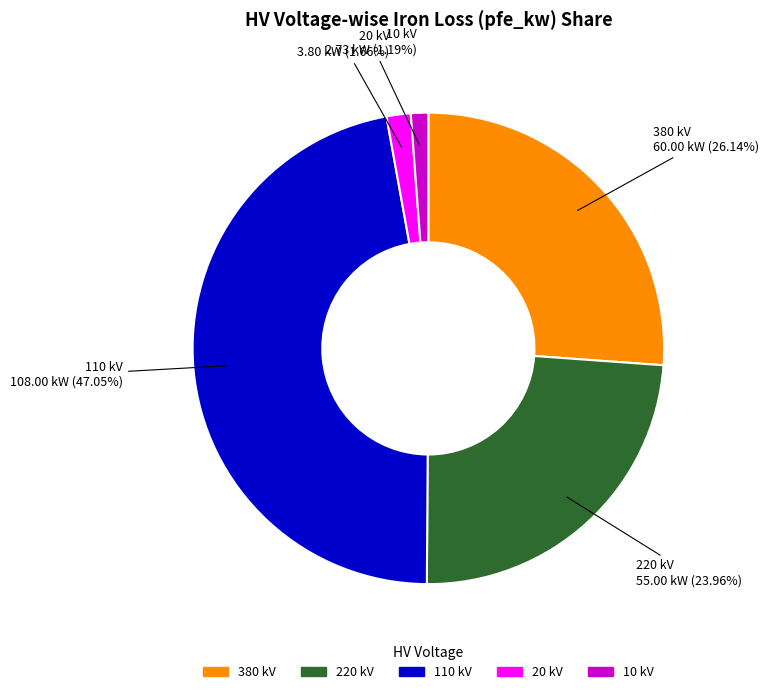

How many slices are in this pie chart?

5